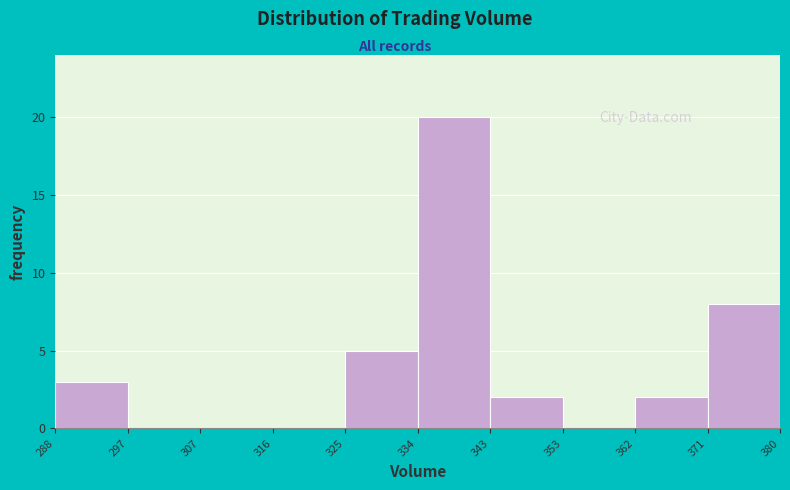

What is the height of the bar covering 343 to 353 on the x-axis? The values are not printed on the chart, so give them approximately, as read against the axis.

2